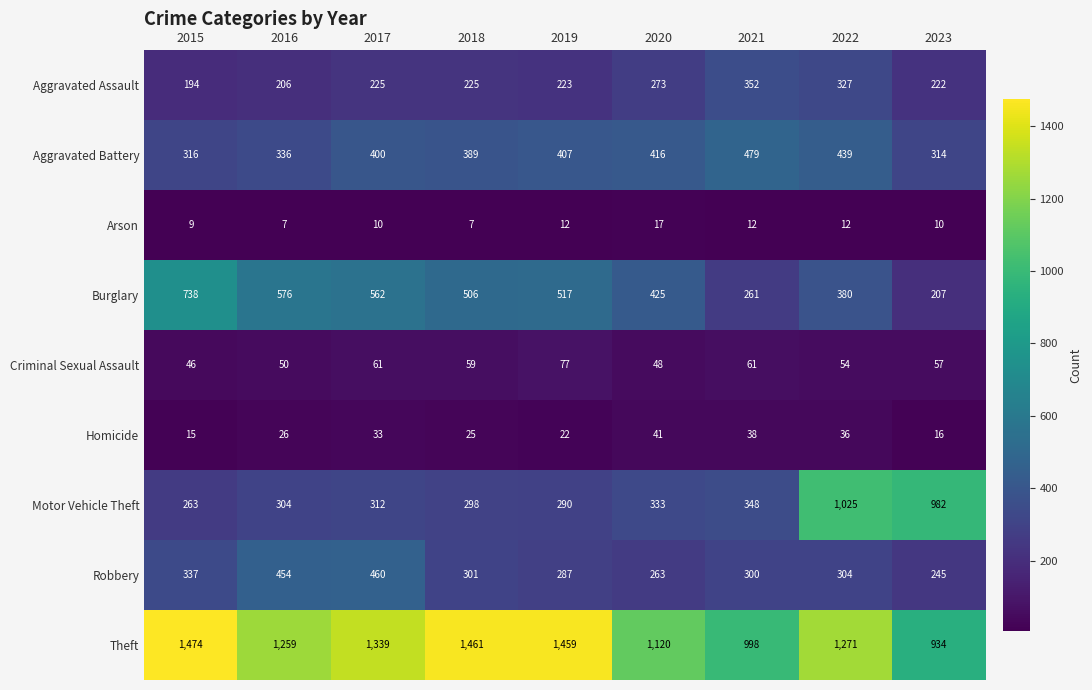

What is the sum of the Aggravated Assault values at 2016 and 2020?

479